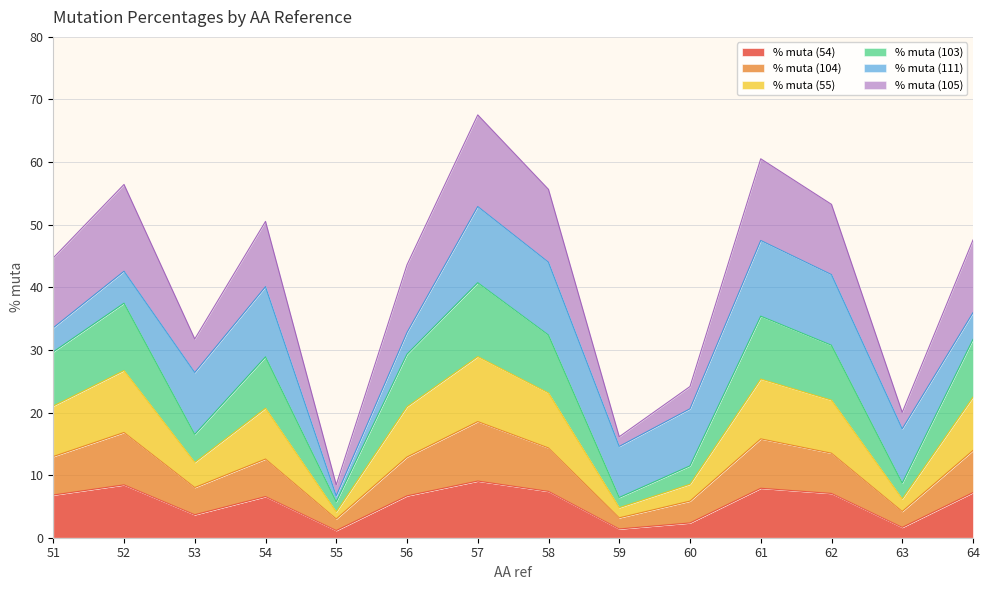

What is the value of the % muta (54) point at the 3rd from the left?

3.7